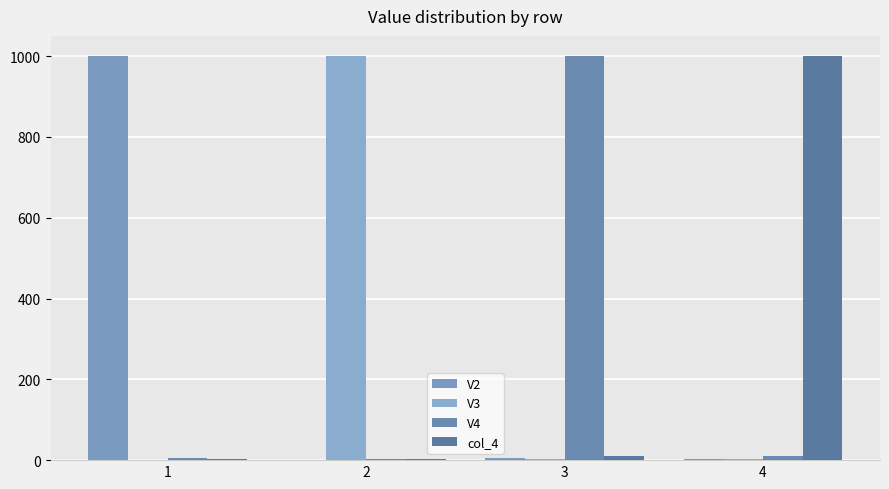

Which series changed the most between 3 and 4?

V4